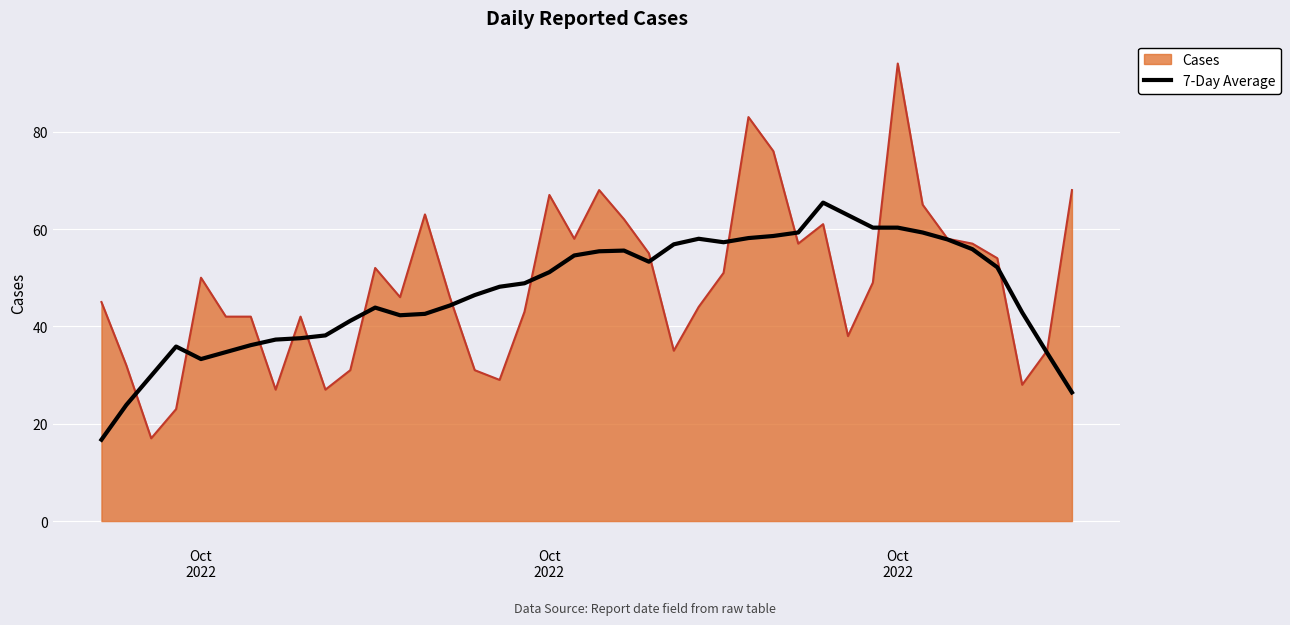

Which series has the widest spread of values?

Cases